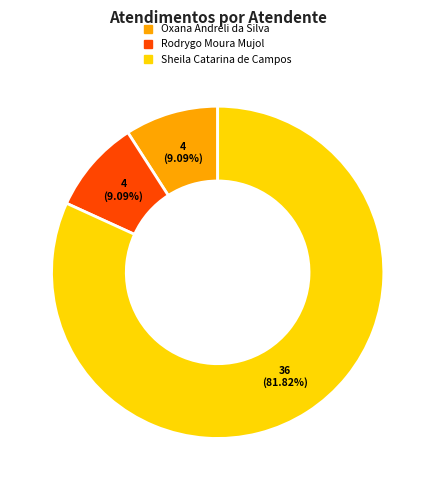

Which slice represents more than half of the pie?

Sheila Catarina de Campos